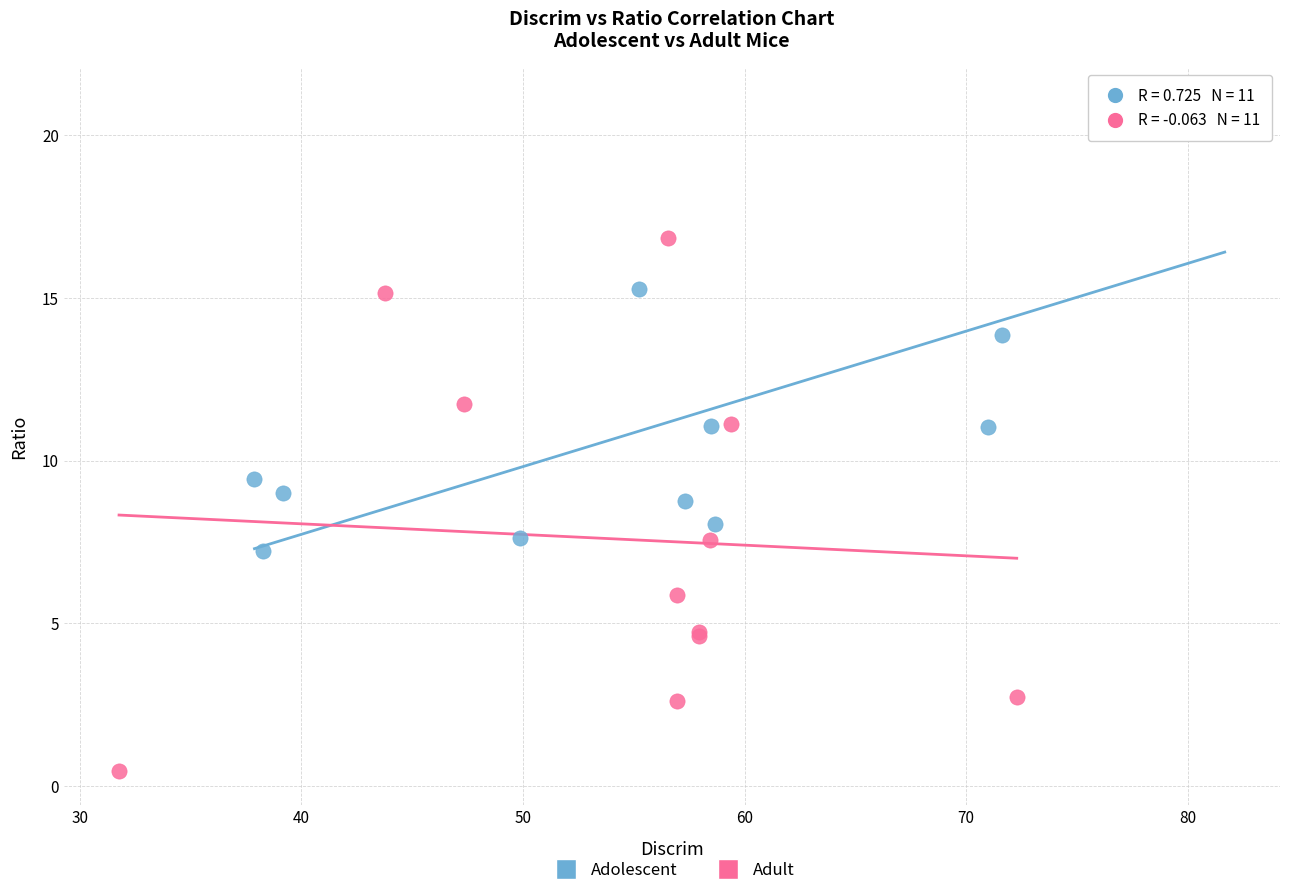

Which series has the widest spread of Y values?

Adult